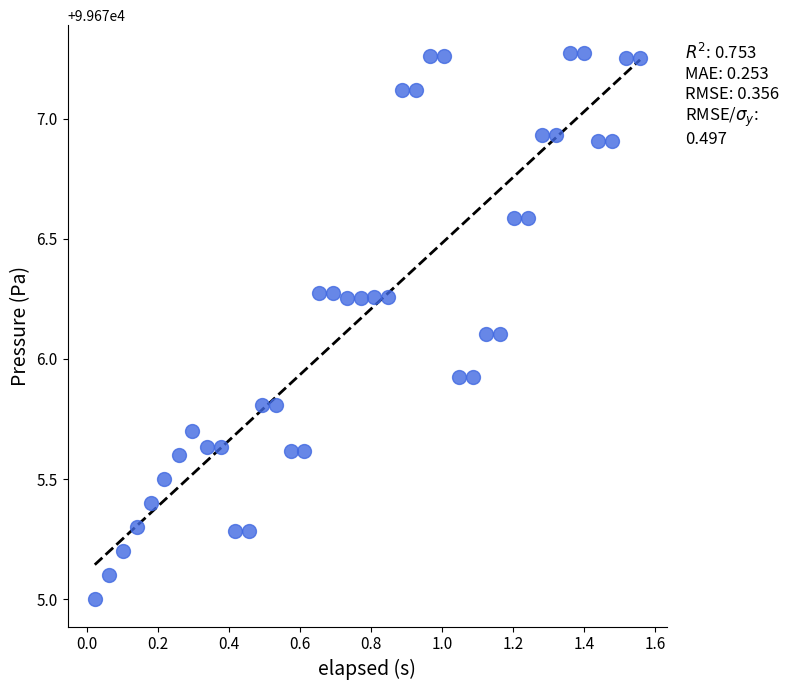

What is the range of Y values (max minus min)?

2.3